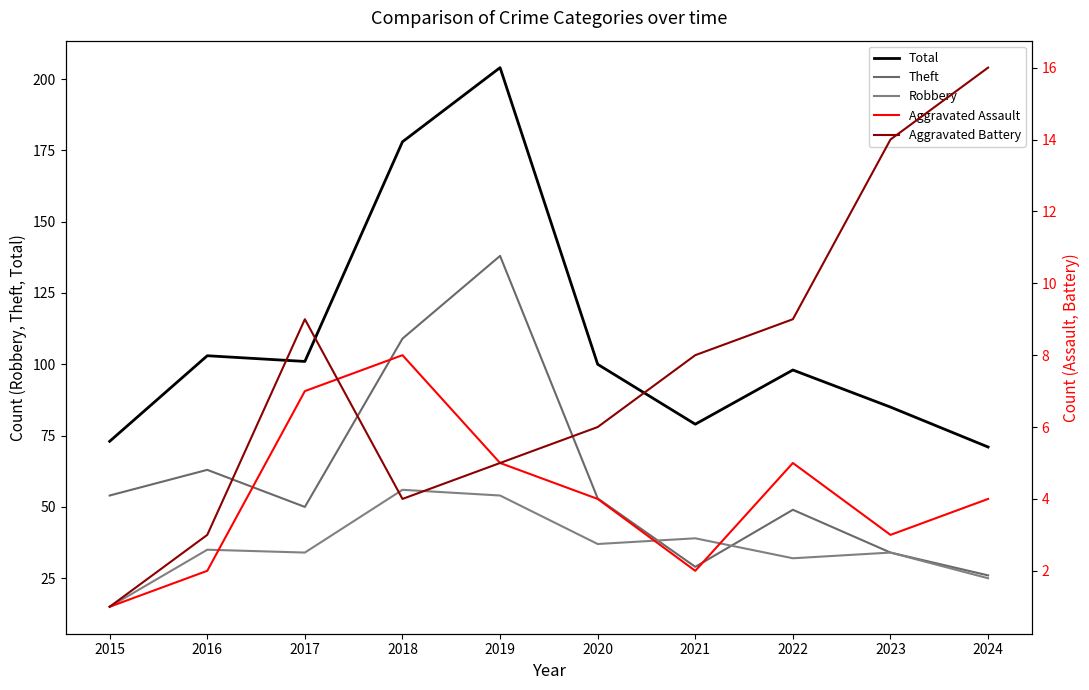

List the series in order of their peak value, highest first.

Total, Theft, Robbery, Aggravated Battery, Aggravated Assault